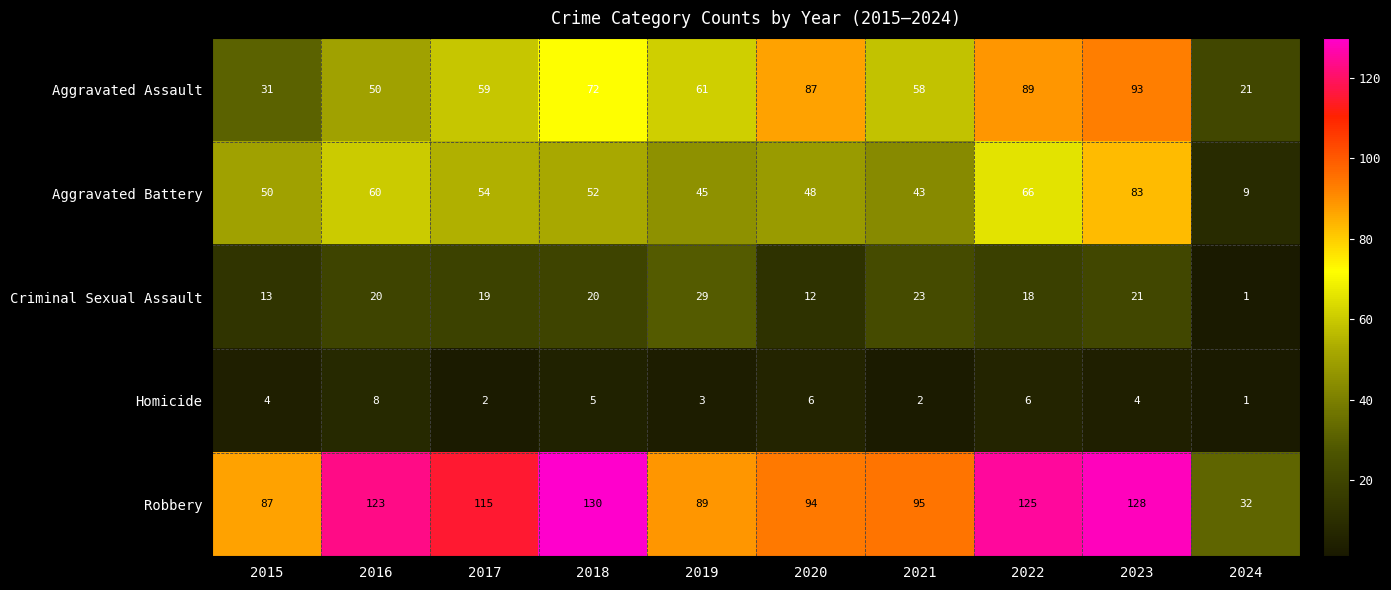

What is the difference between the maximum and minimum values in the Aggravated Battery series?

74